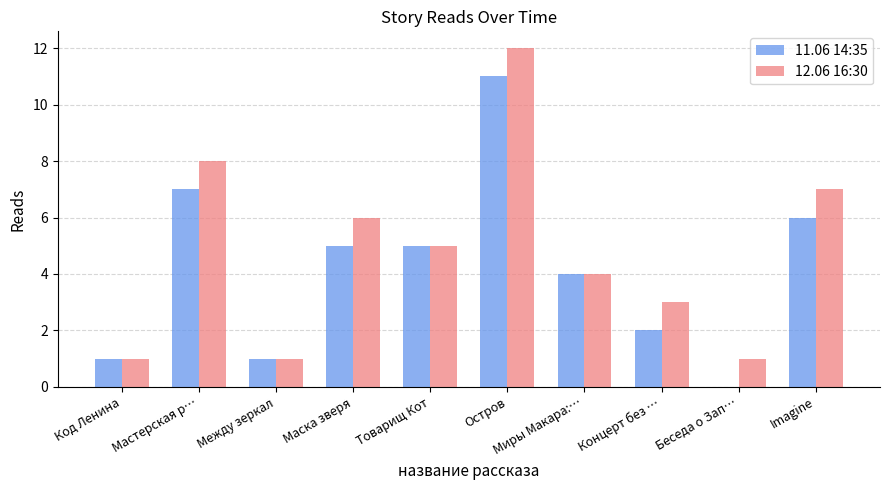

Where is 12.06 16:30 nearest to the value 6?

Маска зверя